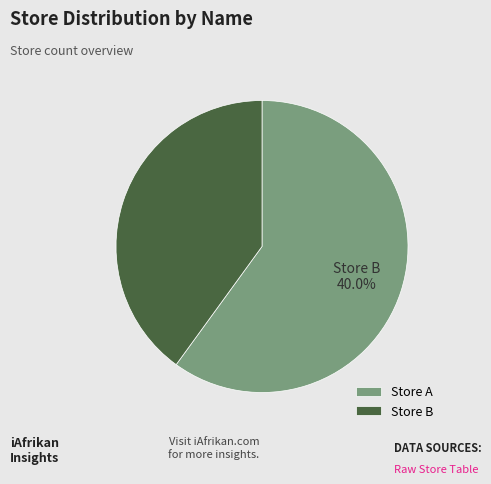

Combined, do Store A and Store B account for over 50%?

Yes